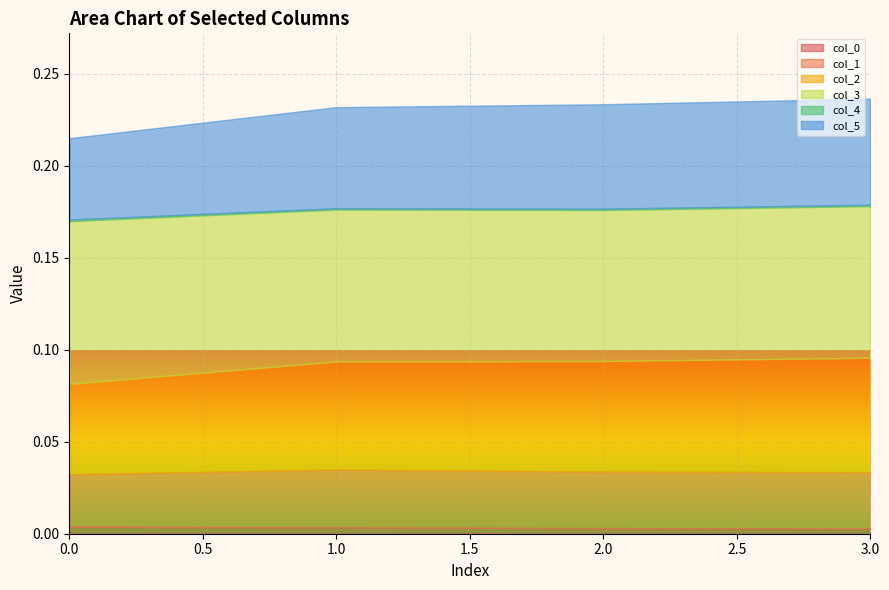

What is the difference between the highest and lowest values at 0.003210835746672639?

0.1